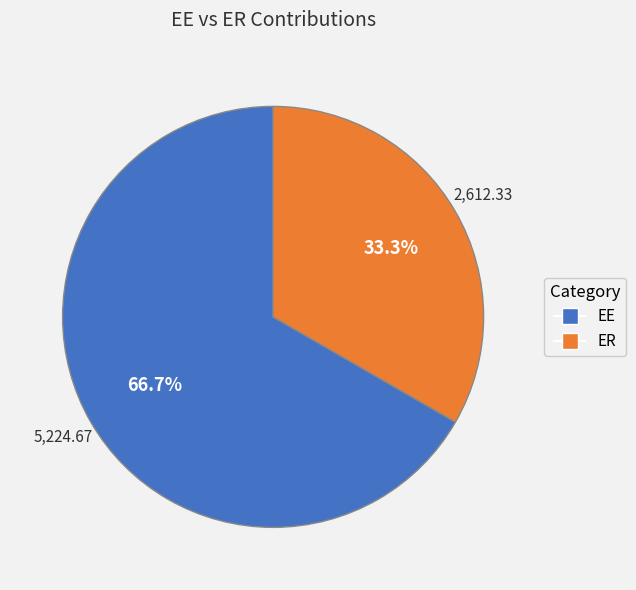

Count the number of slices in the pie.

2